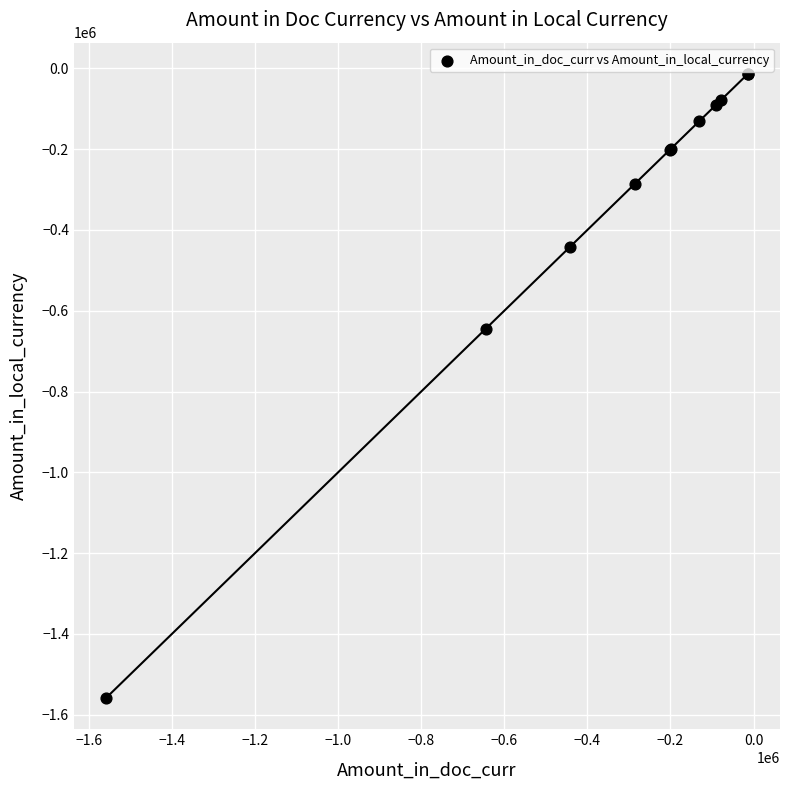

What Y value in the scatter plot is closest to -786160?

-644010.1